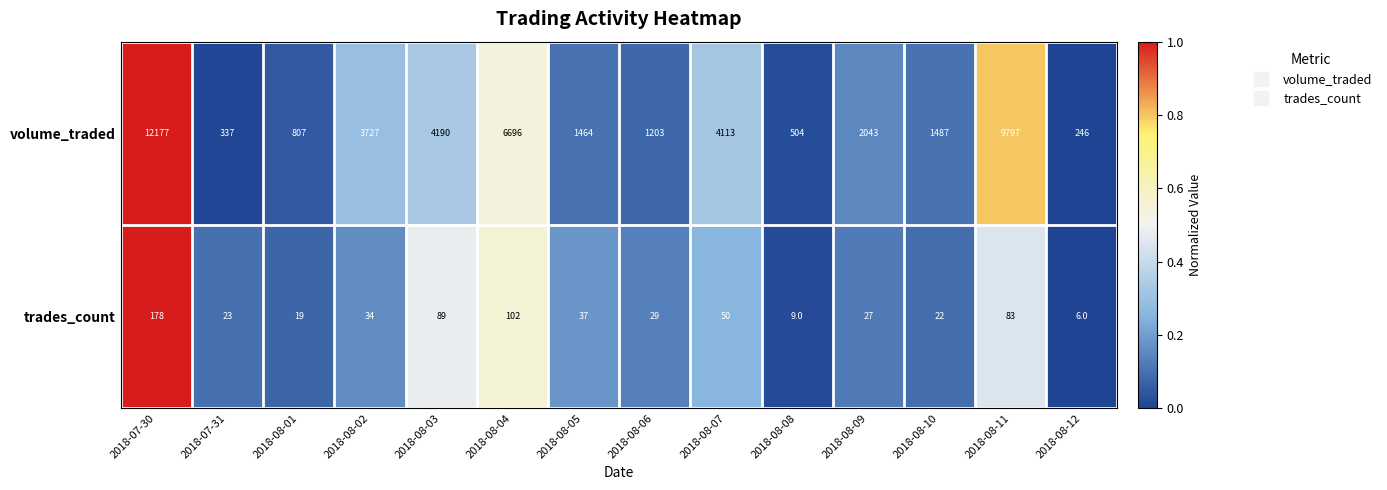

Reading left to right, extract all data points from this chart.

volume_traded: 2018-07-30=12177	2018-07-31=337	2018-08-01=807	2018-08-02=3727	2018-08-03=4190	2018-08-04=6696	2018-08-05=1464	2018-08-06=1203	2018-08-07=4113	2018-08-08=504	2018-08-09=2043	2018-08-10=1487	2018-08-11=9797	2018-08-12=246
trades_count: 2018-07-30=178	2018-07-31=23	2018-08-01=19	2018-08-02=34	2018-08-03=89	2018-08-04=102	2018-08-05=37	2018-08-06=29	2018-08-07=50	2018-08-08=9	2018-08-09=27	2018-08-10=22	2018-08-11=83	2018-08-12=6